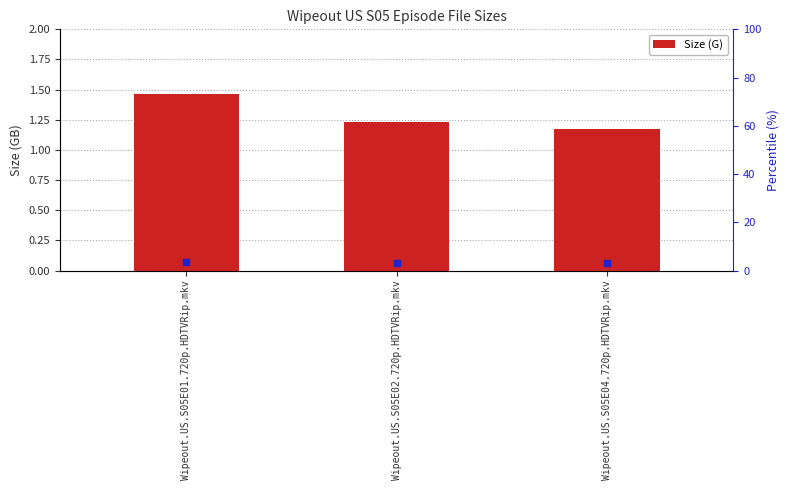

Read the value at Wipeout.US.S05E01.720p.HDTVRip.mkv.

1.5